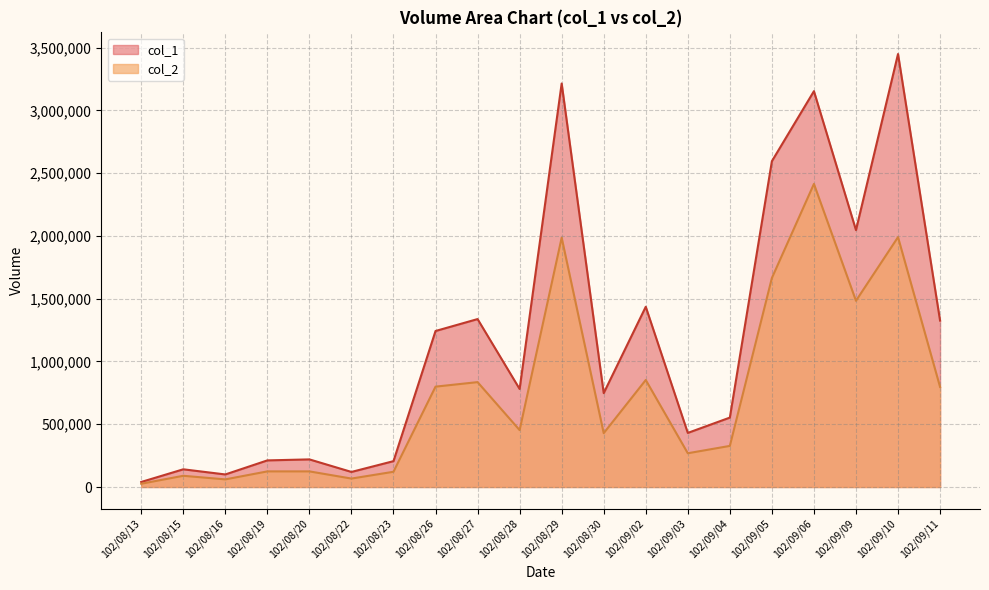

Which label corresponds to the largest value in the chart?

102/09/10